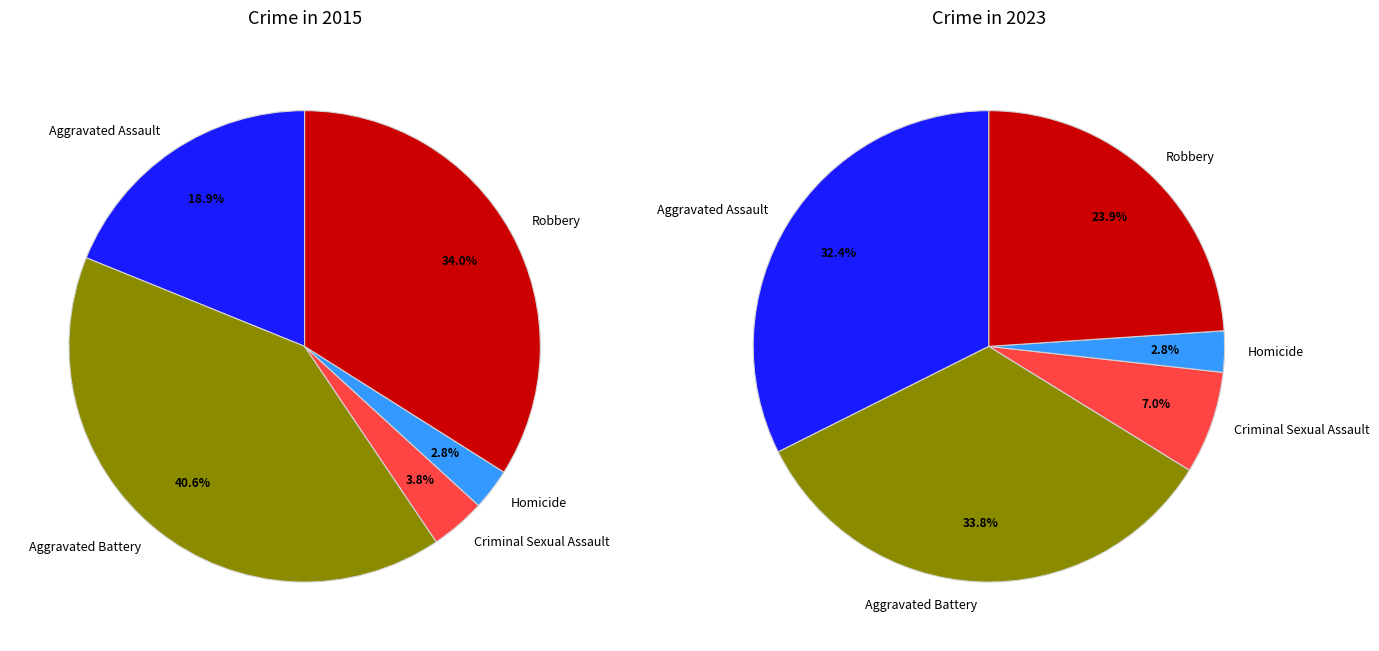

Count the number of slices in the pie.

5